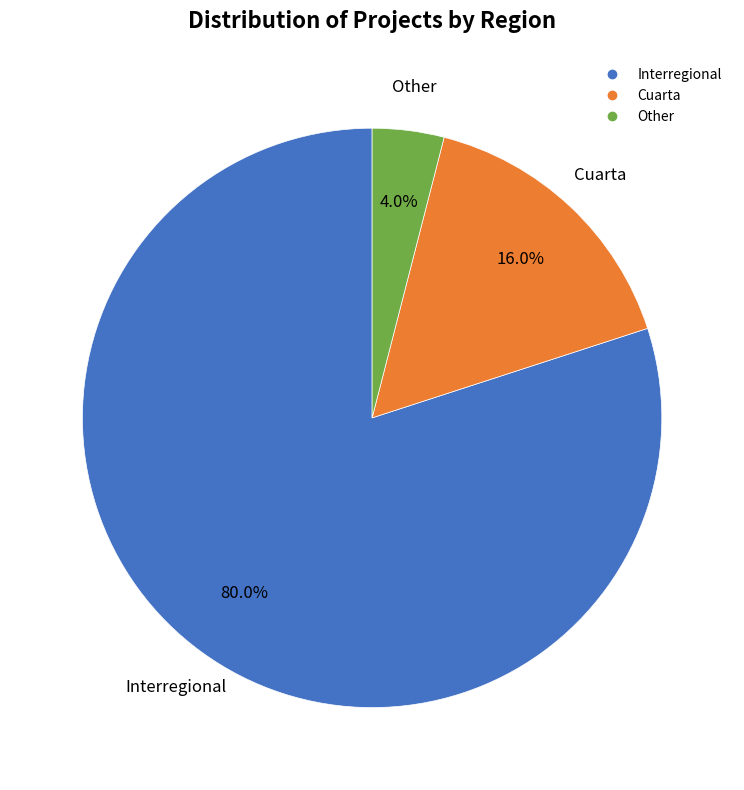

Is there any slice that represents more than half of the pie?

Yes